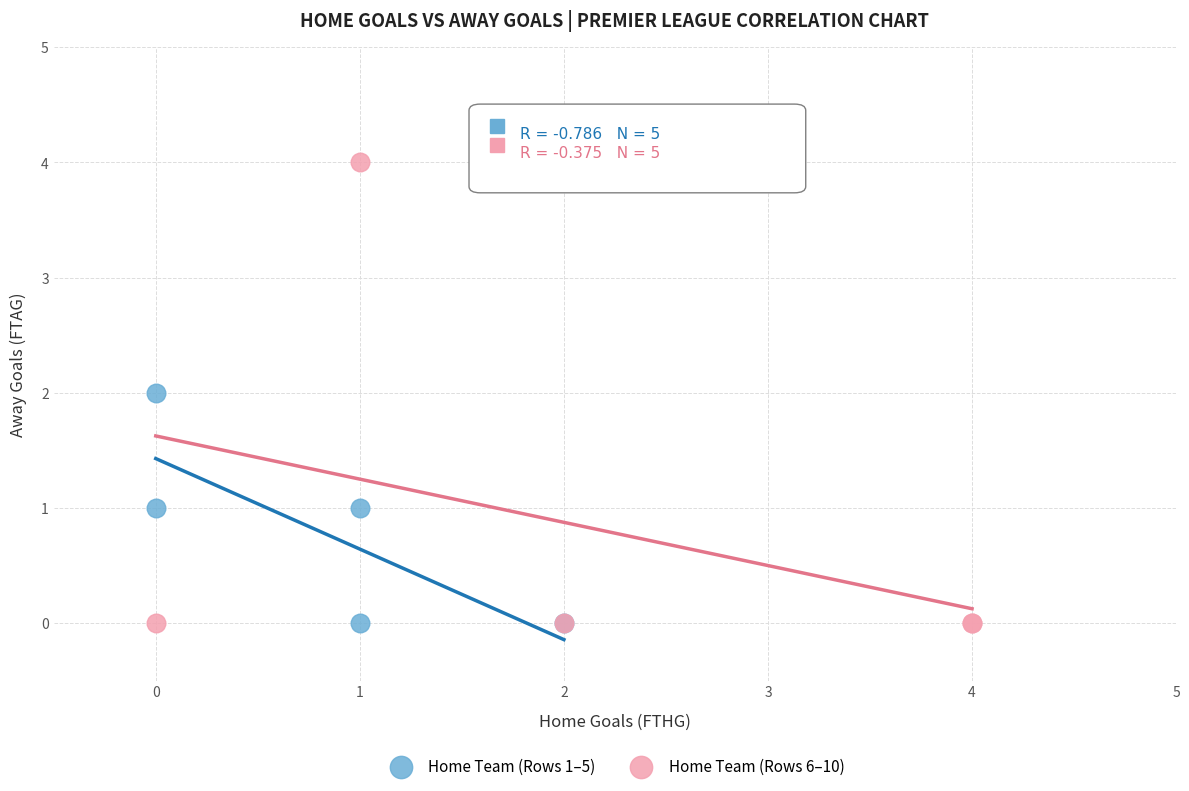

Which series reaches the maximum Y coordinate?

Home Team (Rows 6–10)